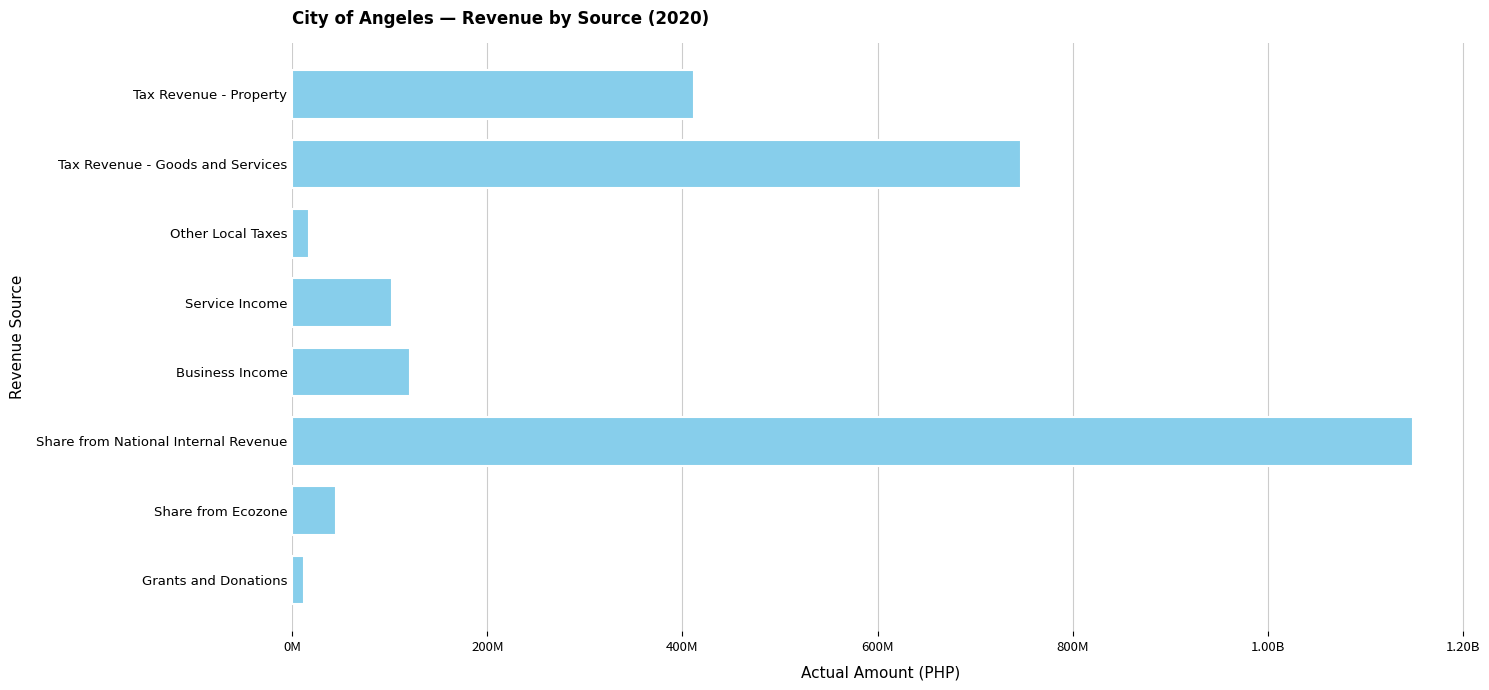

Are the bars horizontal?

Yes